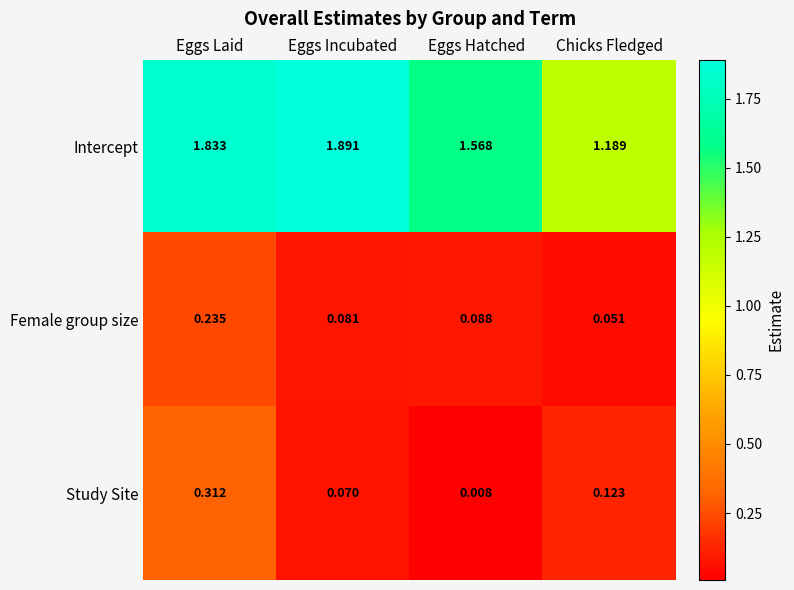

At which label is Intercept closest to 1?

Chicks Fledged